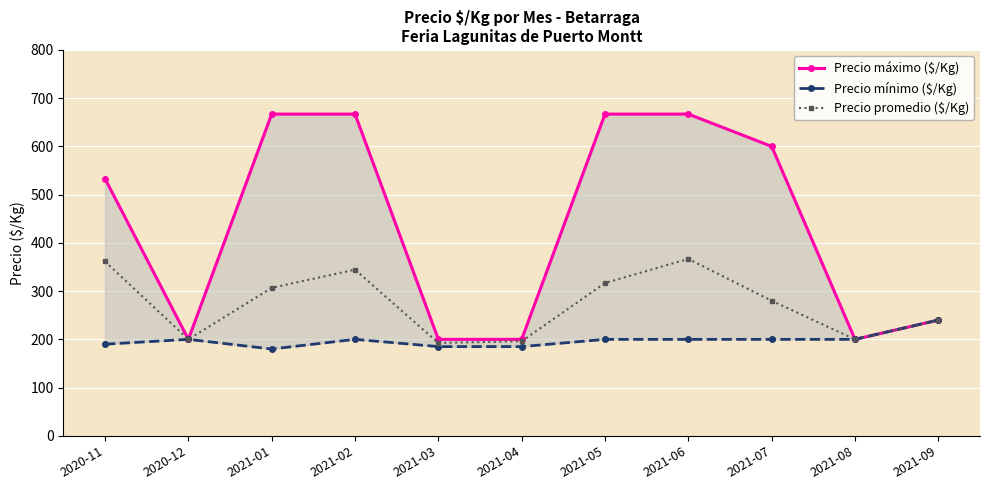

How many categories are shown in the chart?

11